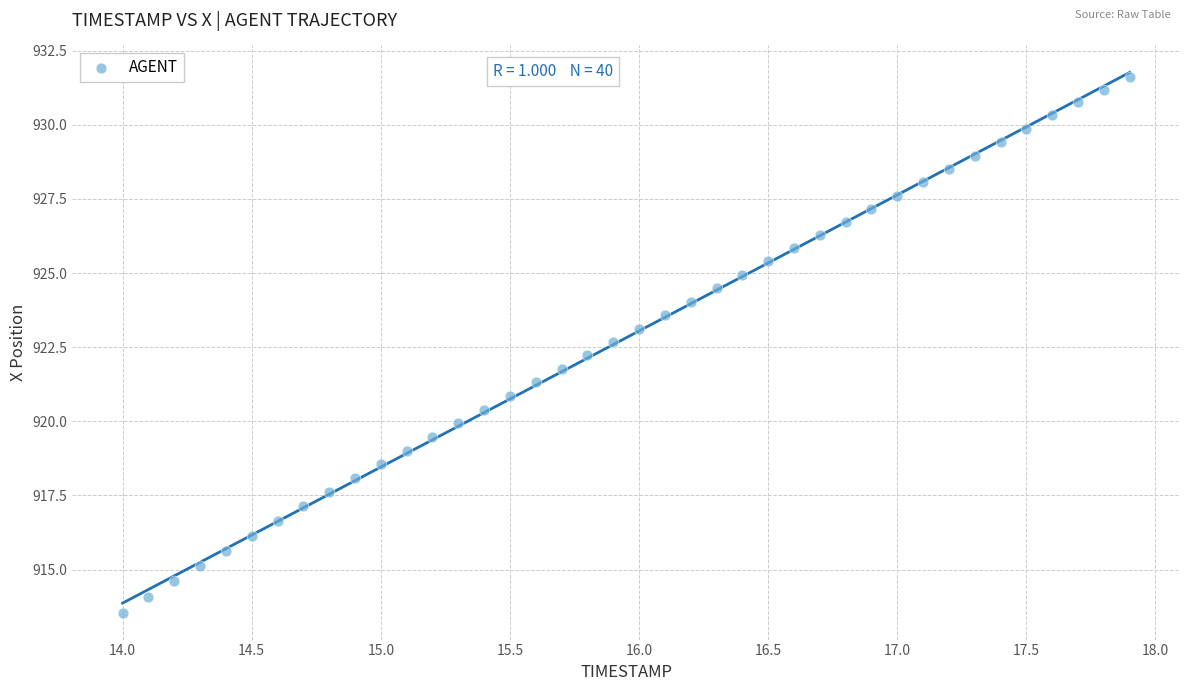

What is the range of Y values (max minus min)?

18.1